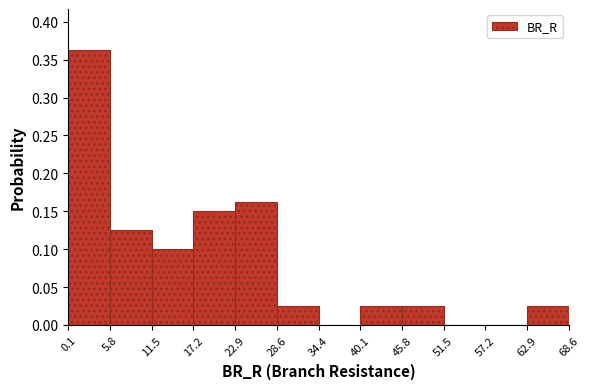

Which range on the x-axis has the tallest bar?

0.1 to 5.8